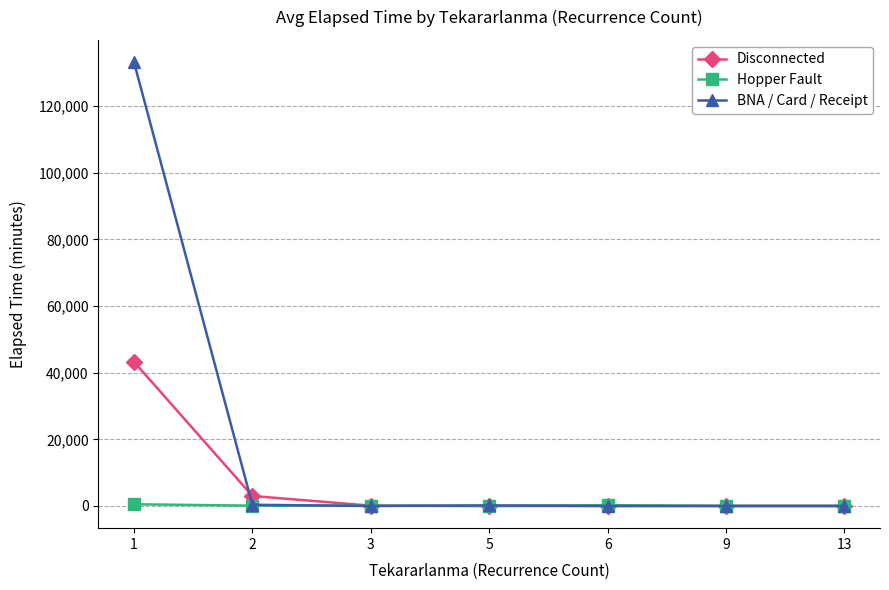

The BNA / Card / Receipt series shows 0 at 3. True or false?

True